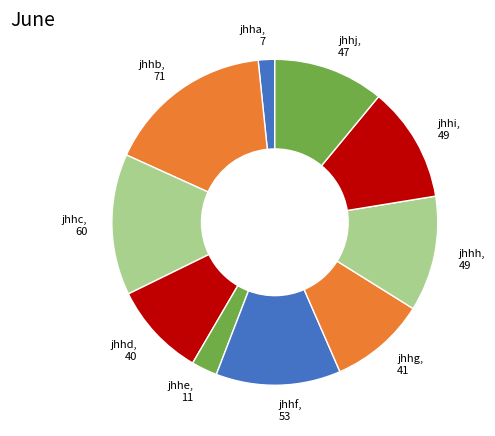

What is the largest slice in the pie chart?

jhhb